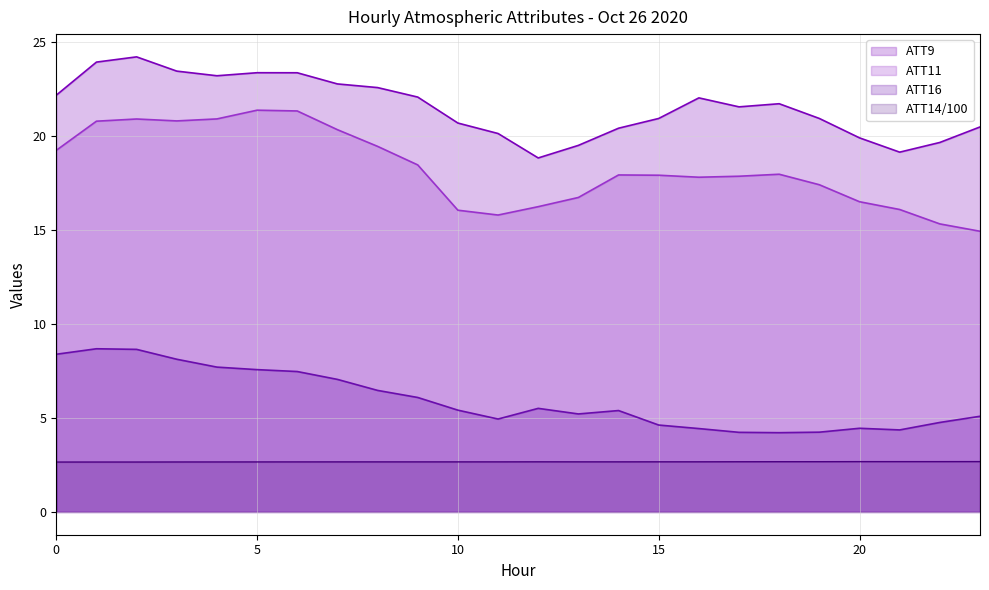

At which category does ATT14 reach its first local valley?

2